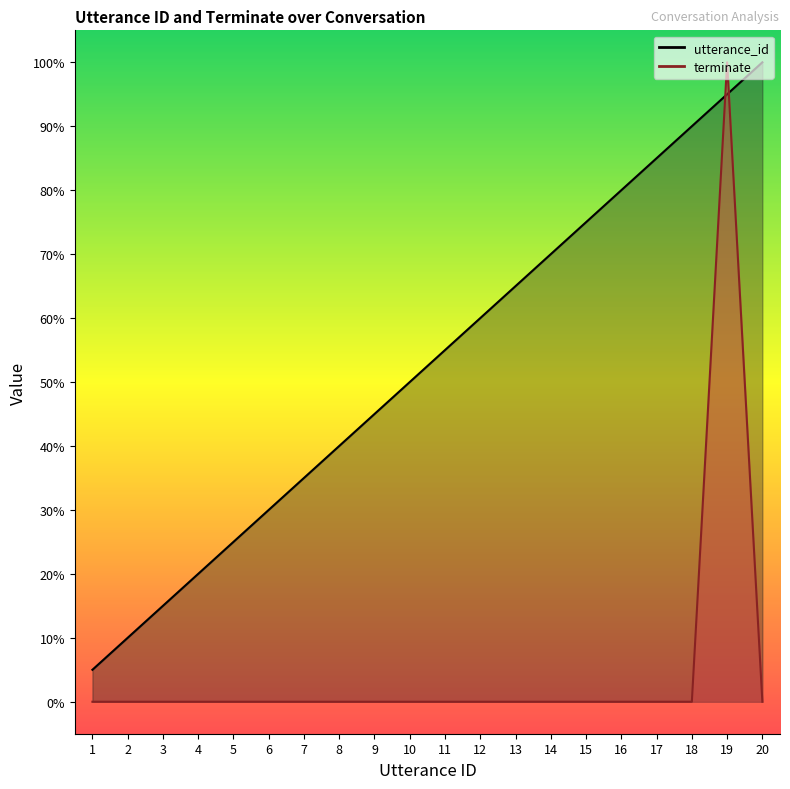

How many intersections are there between utterance_id and terminate?

2